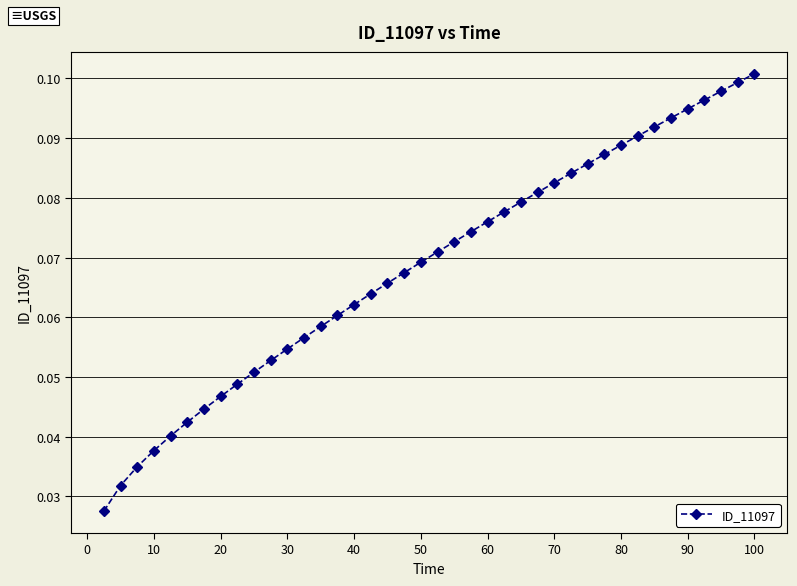

Count the values in the range 0 to 1.

40